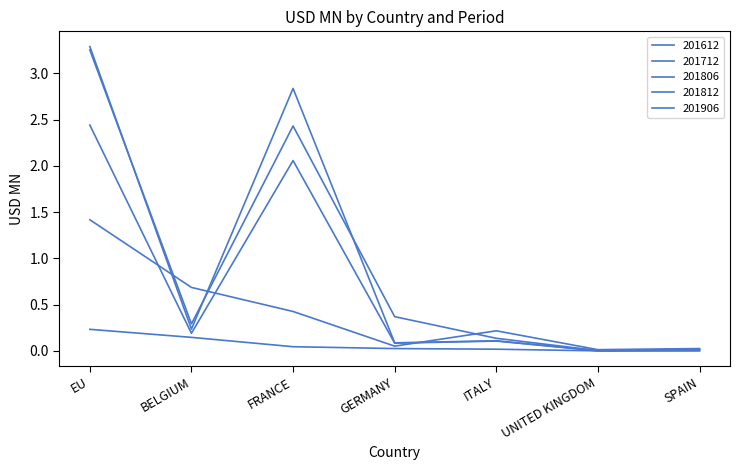

How many lines are shown in the chart?

5